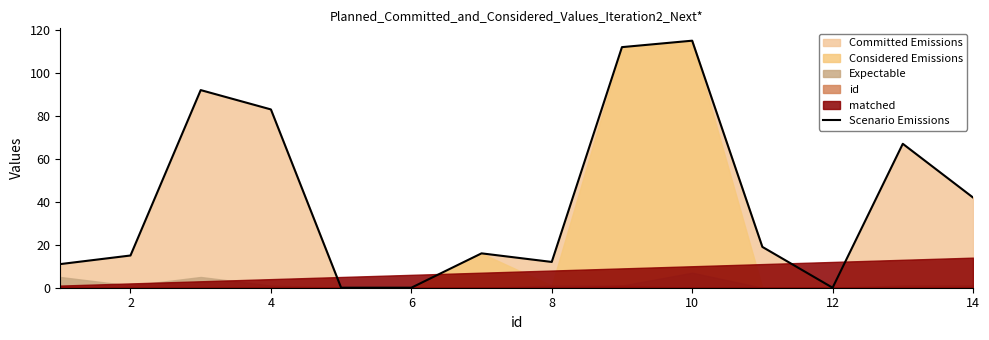

How many values are above zero?

11